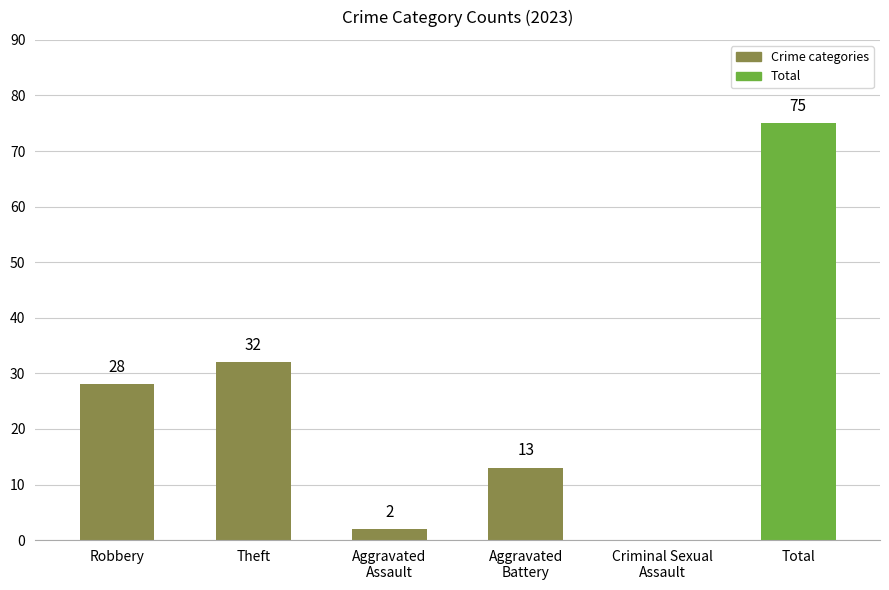

What is the sum of the values at Theft and Total?

107